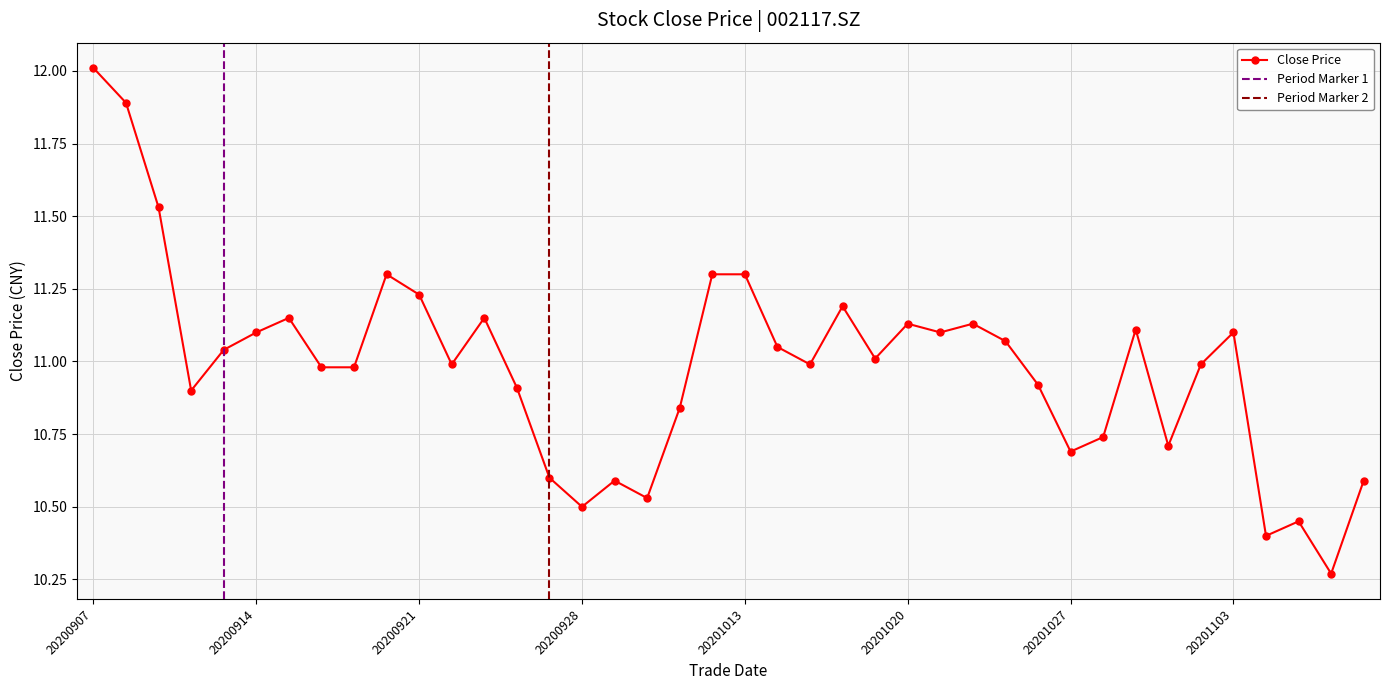

At which category does the chart reach its minimum across all series?

20201106